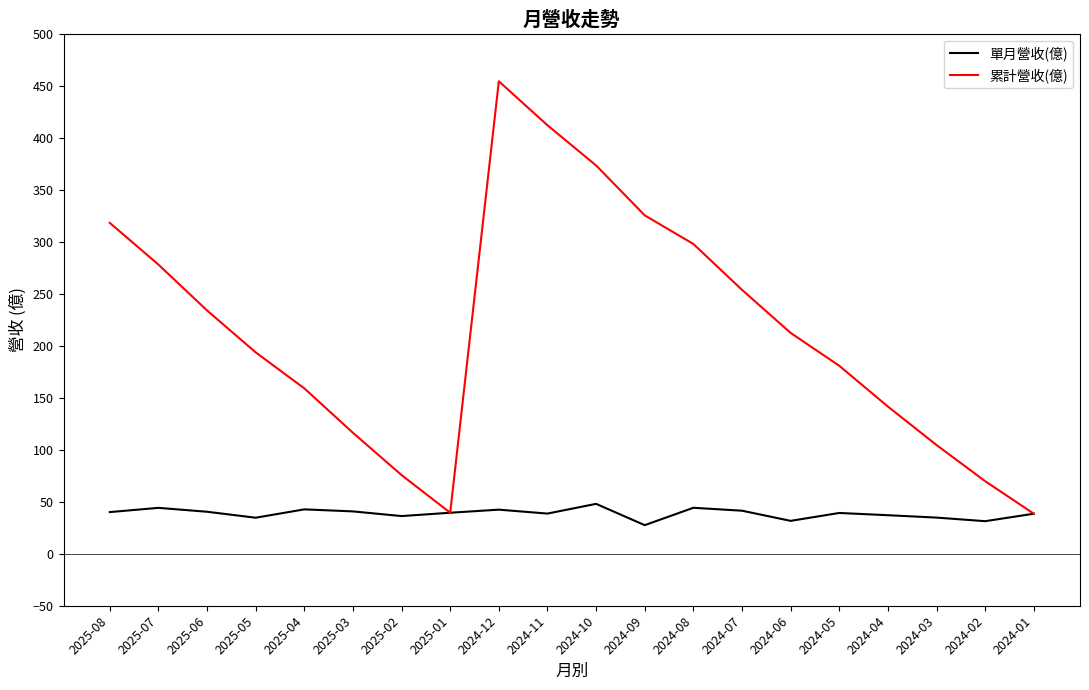

At which category is the sum across all series the highest?

2024-12